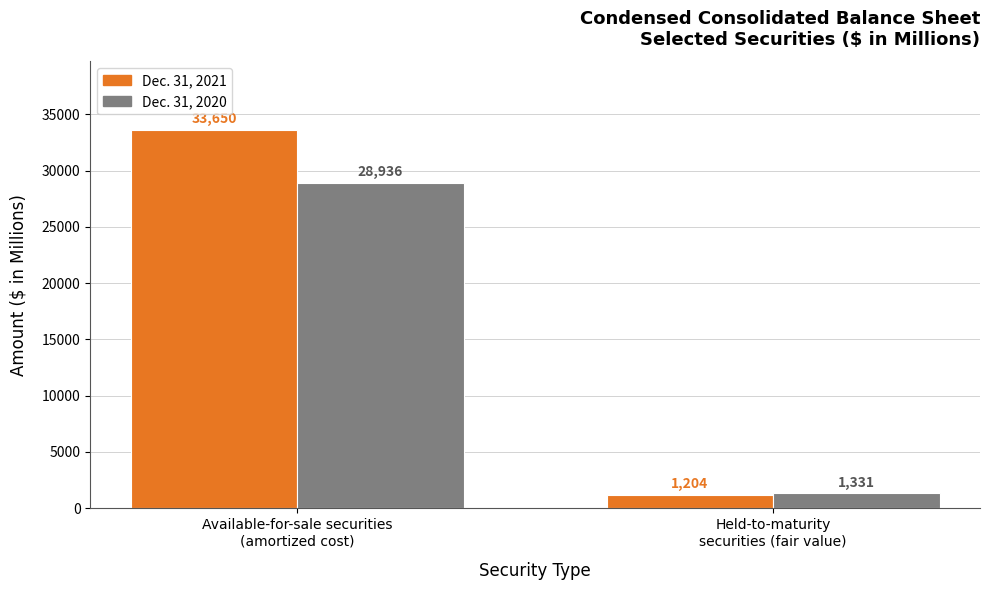

What position from the right is Held-to-maturity
securities (fair value)?

1